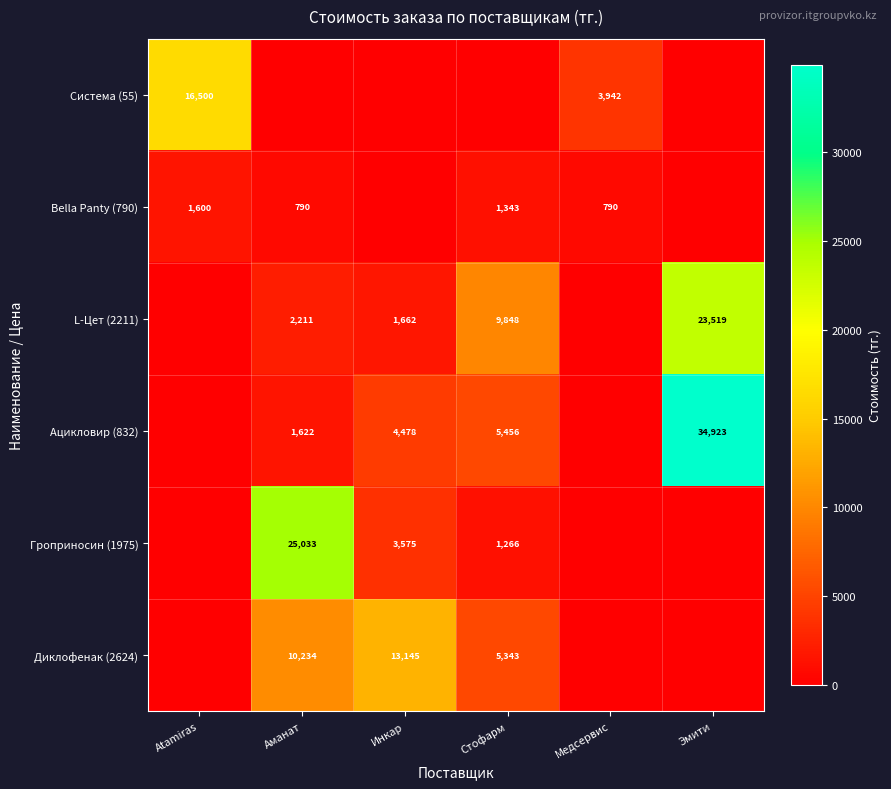

True or false: Диклофенак (2624) has a value of 8069 at Стофарм.

False